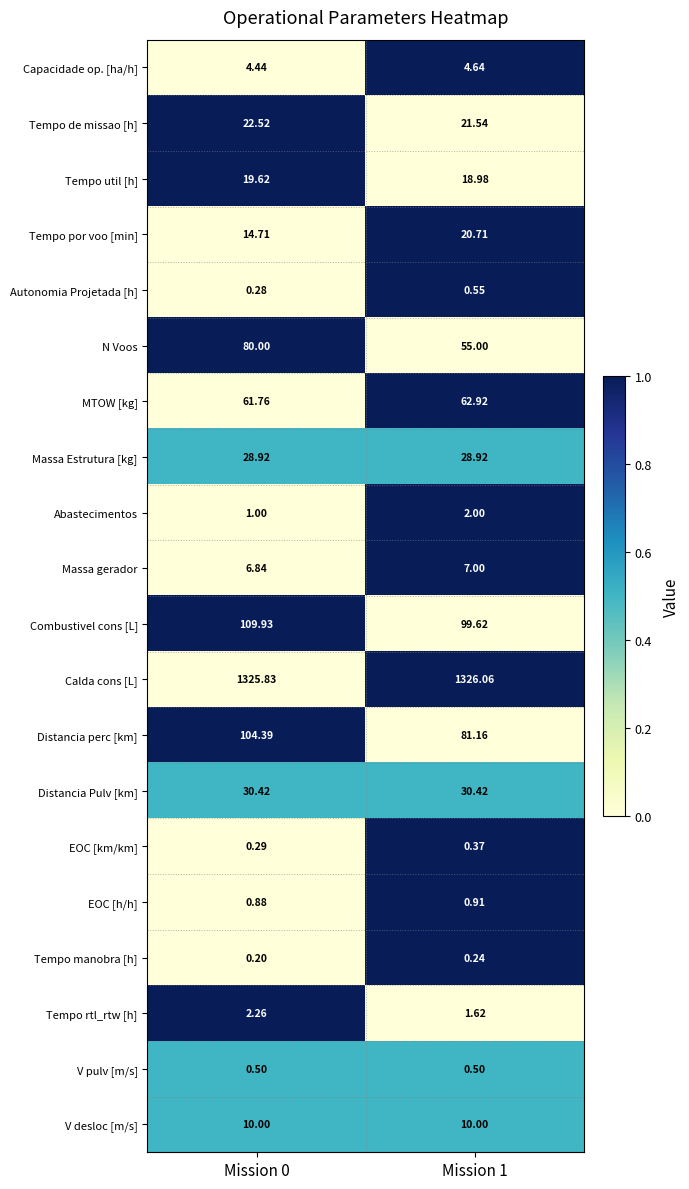

Which category has the lowest value across all series?

Mission 0